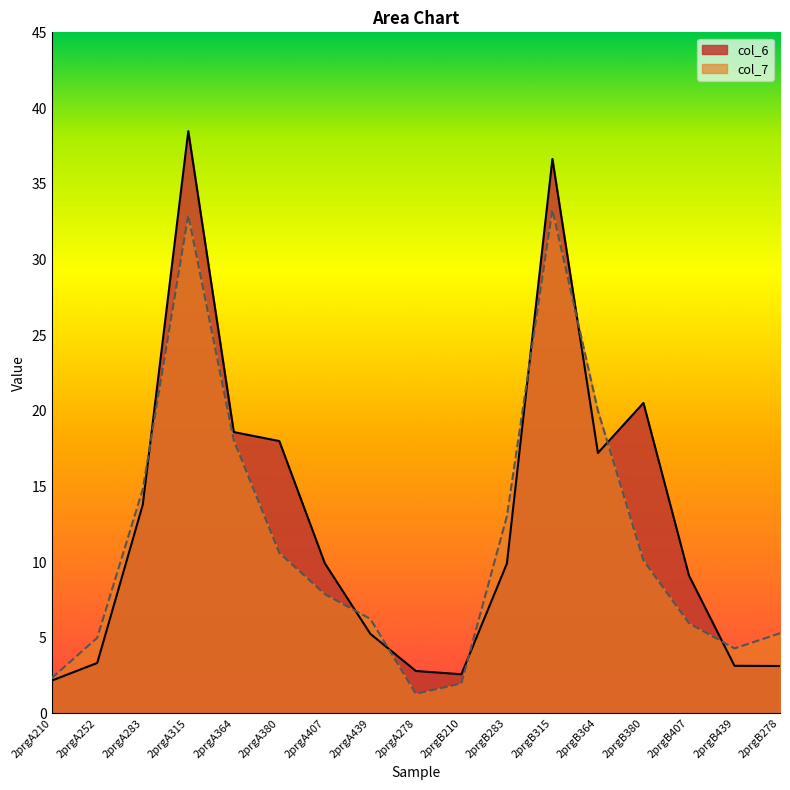

Reading left to right, transcribe all the data shown in this chart.

col_6: 2.2	3.3	13.8	38.5	18.6	18.0	9.9	5.3	2.8	2.6	9.9	36.6	17.2	20.5	9.1	3.1	3.1
col_7: 2.3	5.0	14.8	32.9	18.0	10.6	7.9	6.2	1.3	2.0	13.0	33.3	20.0	10.1	6.0	4.3	5.3